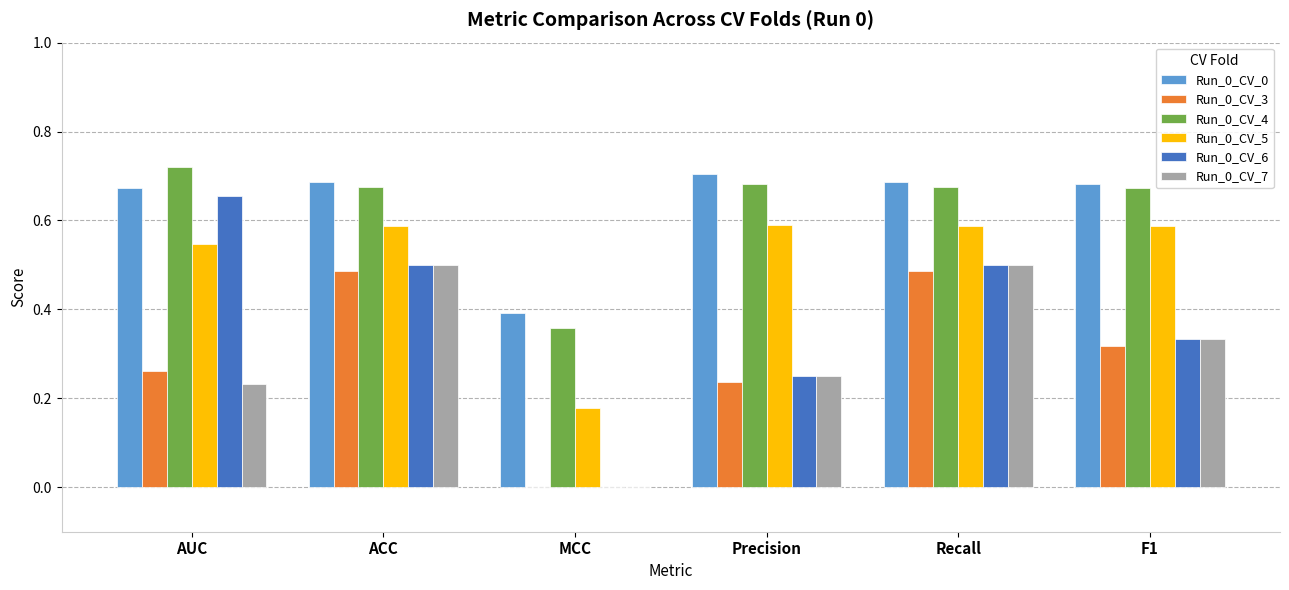

What are all the series names shown in the legend?

Run_0_CV_0, Run_0_CV_3, Run_0_CV_4, Run_0_CV_5, Run_0_CV_6, Run_0_CV_7